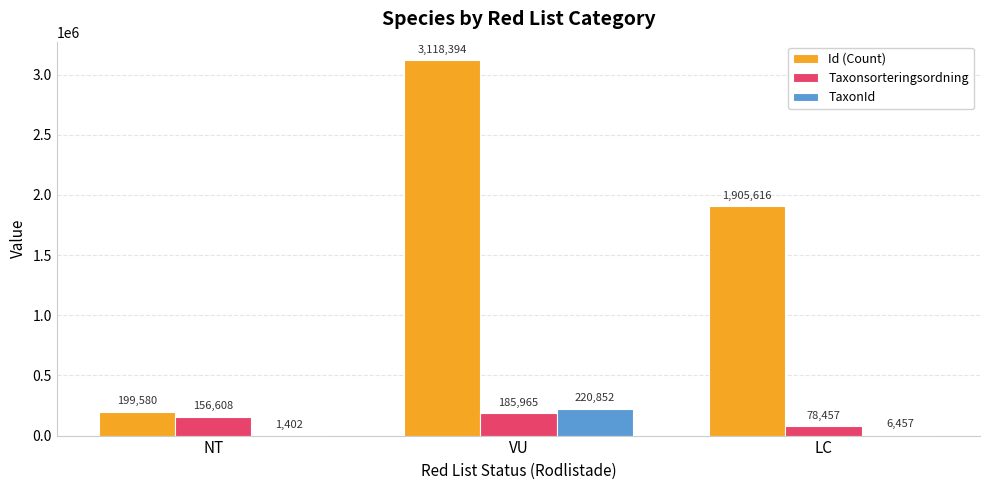

Is it true that Taxonsorteringsordning equals 325131 at VU?

False